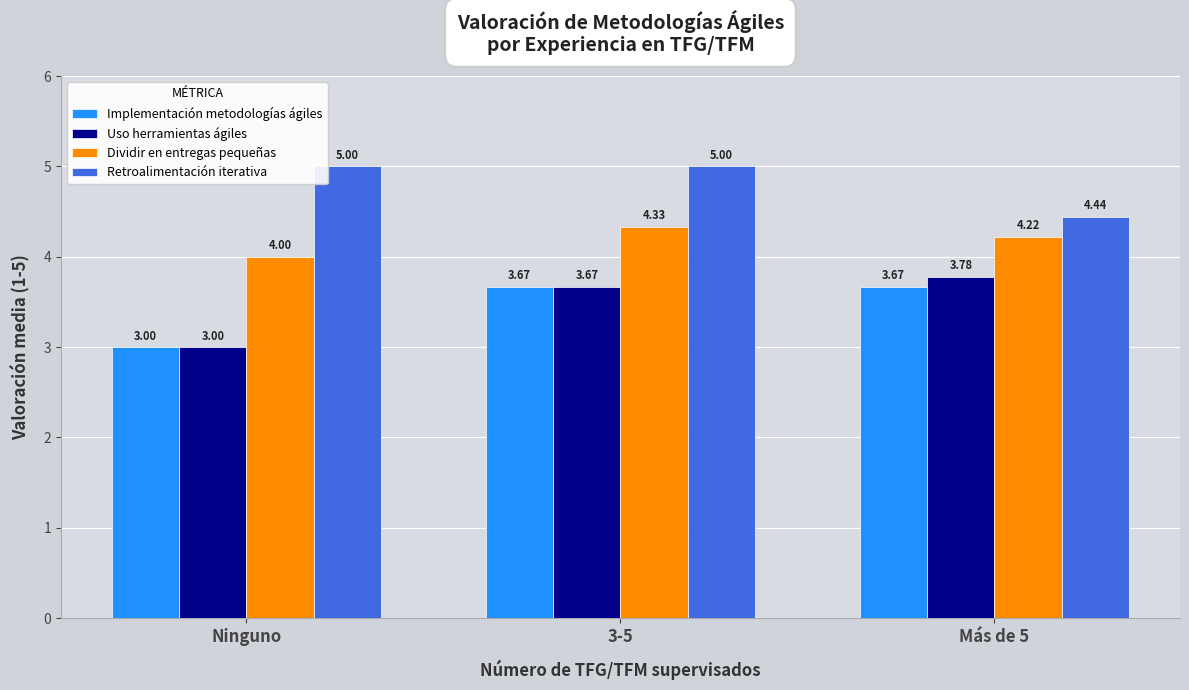

List the series in order of their peak value, lowest first.

Implementación metodologías ágiles, Uso herramientas ágiles, Dividir en entregas pequeñas, Retroalimentación iterativa